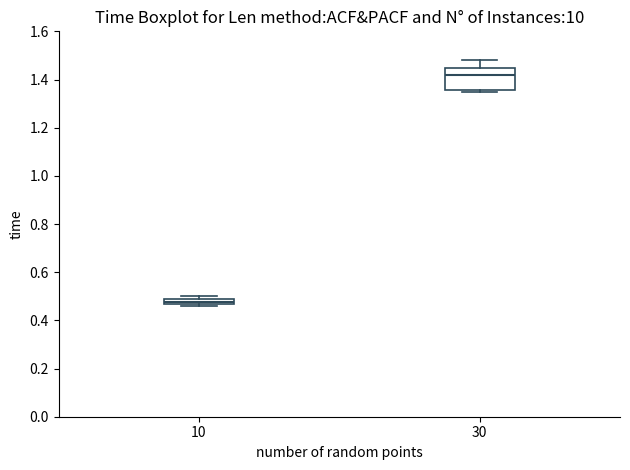

Where is the lower edge of the box at x = 30 on the y-axis? The values are not printed on the chart, so give them approximately, as read against the axis.

1.36